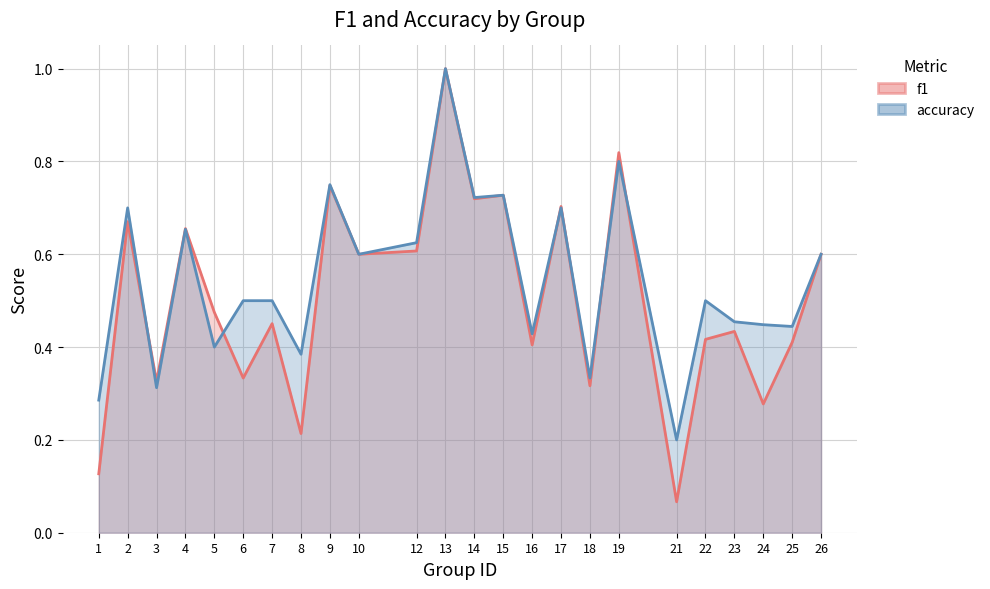

After their last crossing, which series has the higher values: accuracy or f1?

accuracy